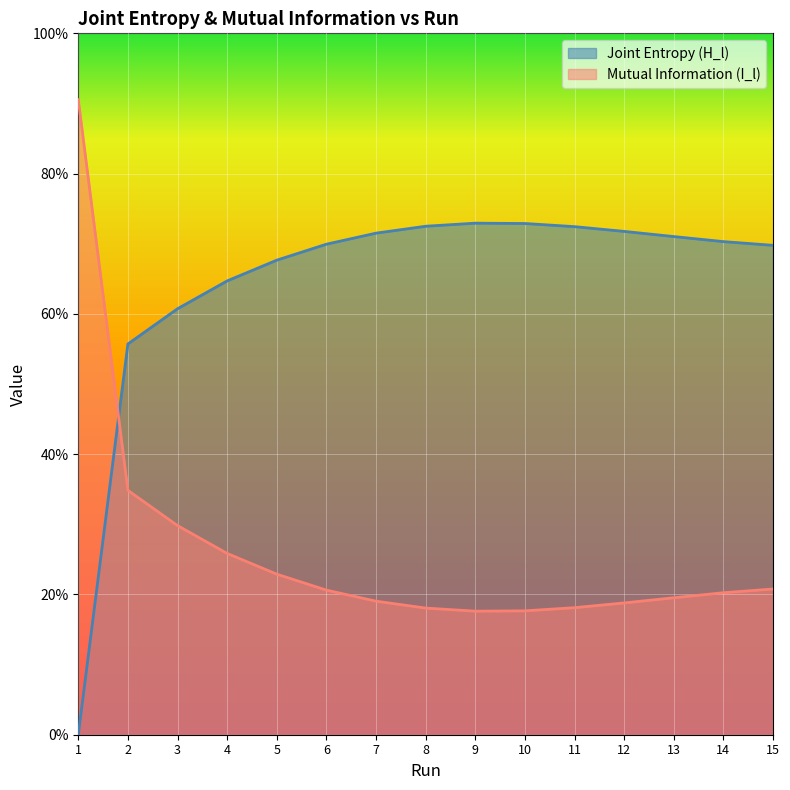

At how many categories does at least one series exceed 0?

15